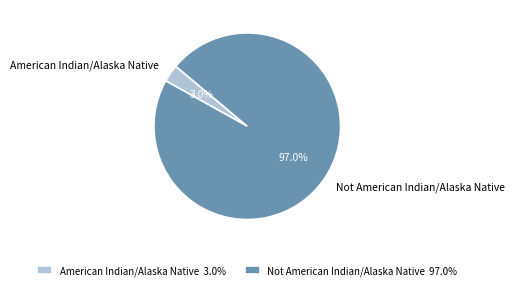

To the nearest percent, what portion does American Indian/Alaska Native represent?

3%